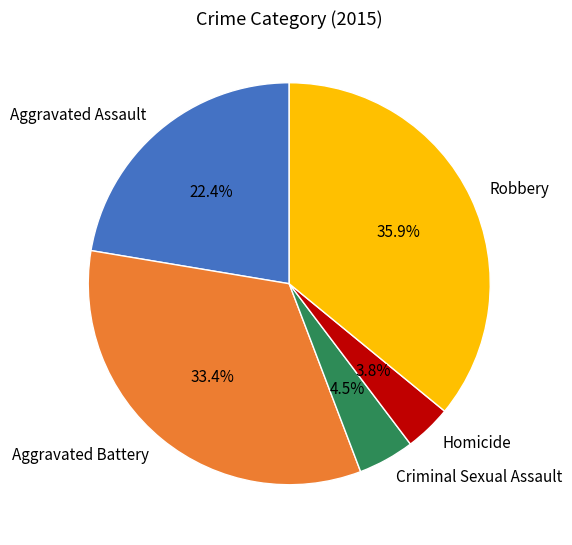

How many slices are in this pie chart?

5